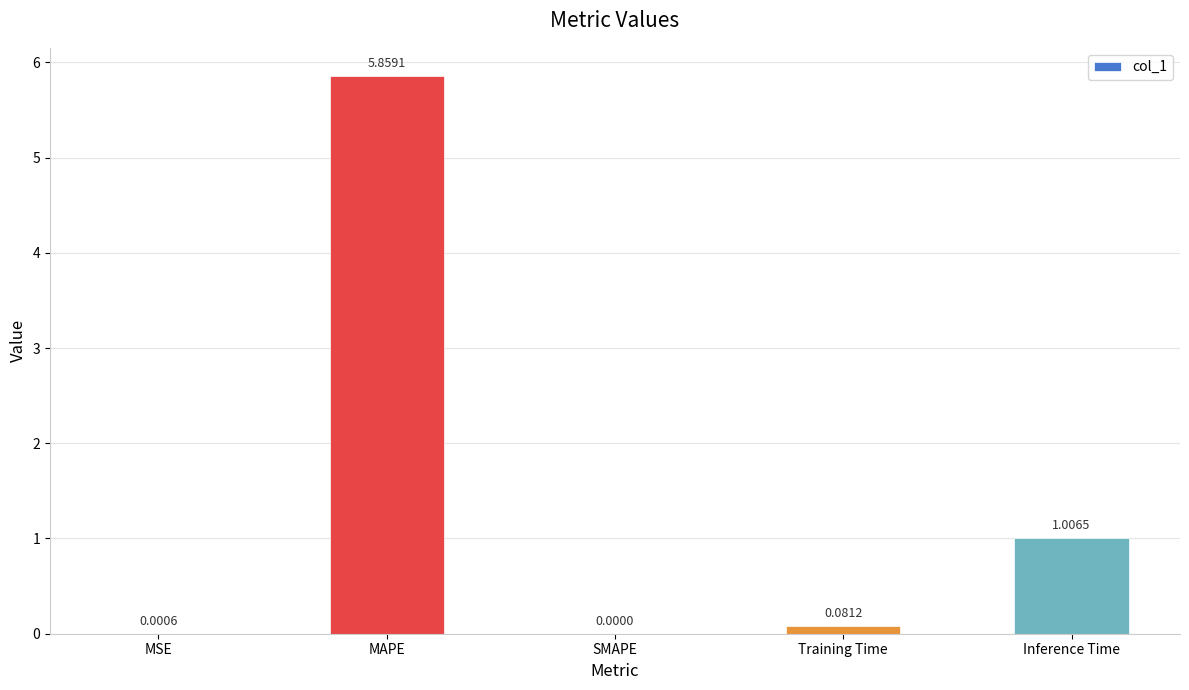

Which category has the highest value across all series?

MAPE